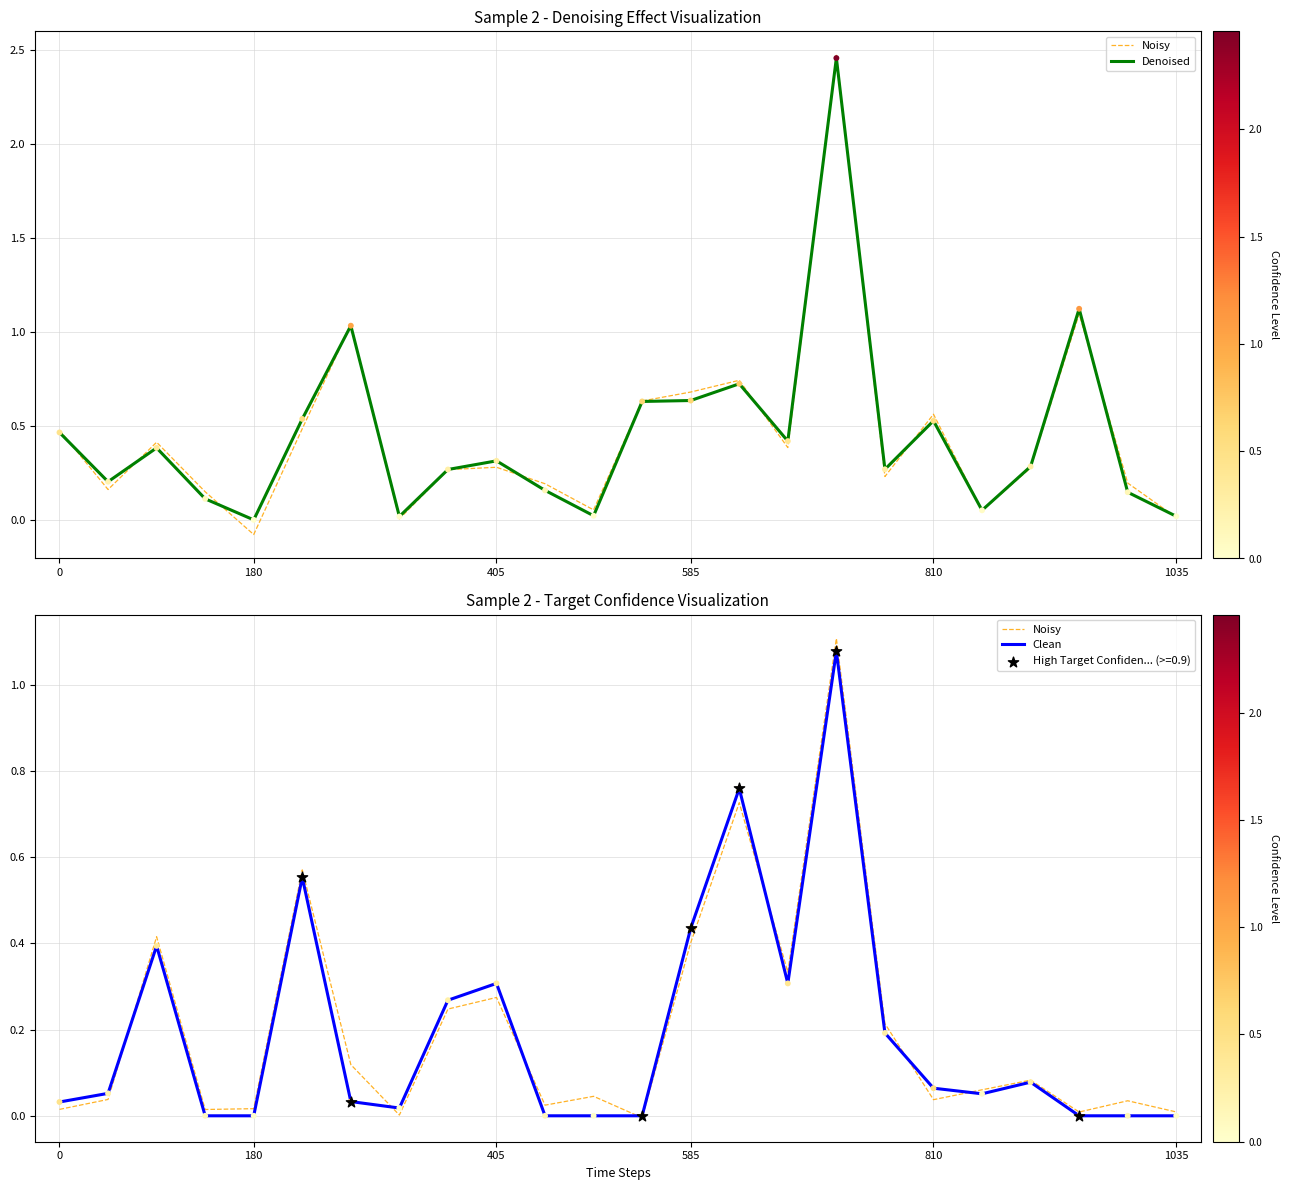

At how many categories does at least one series exceed 0?

24